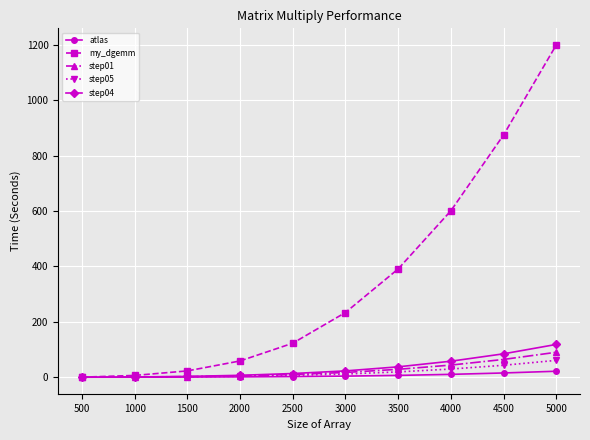

Read the step05 value at 1500.

1.5